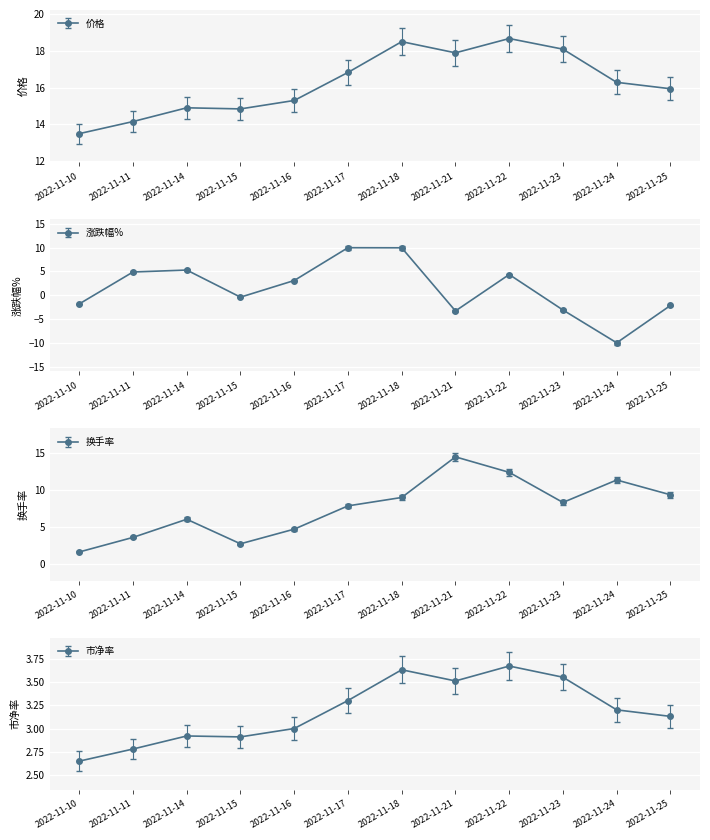

How many interior local peaks does the 价格 series have?

3